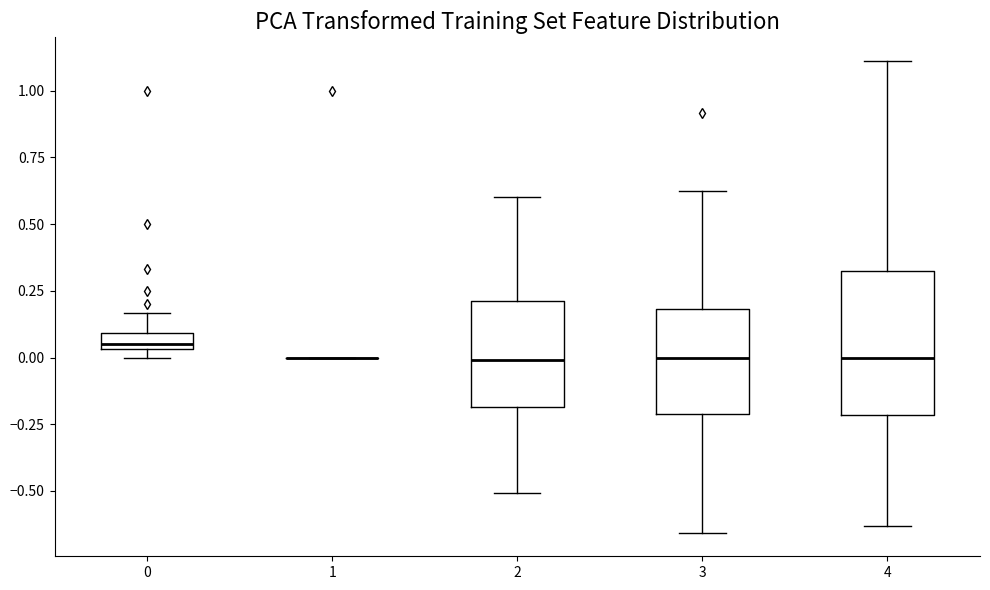

Which box is the tallest, from its lower edge to its upper edge?

4